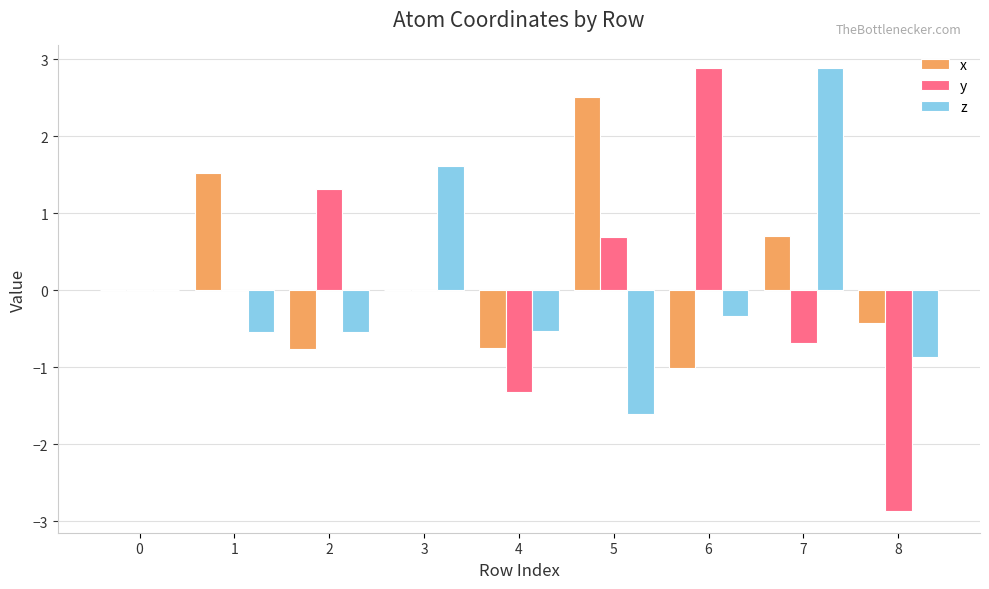

Are the bars grouped side by side (vs. stacked)?

Yes